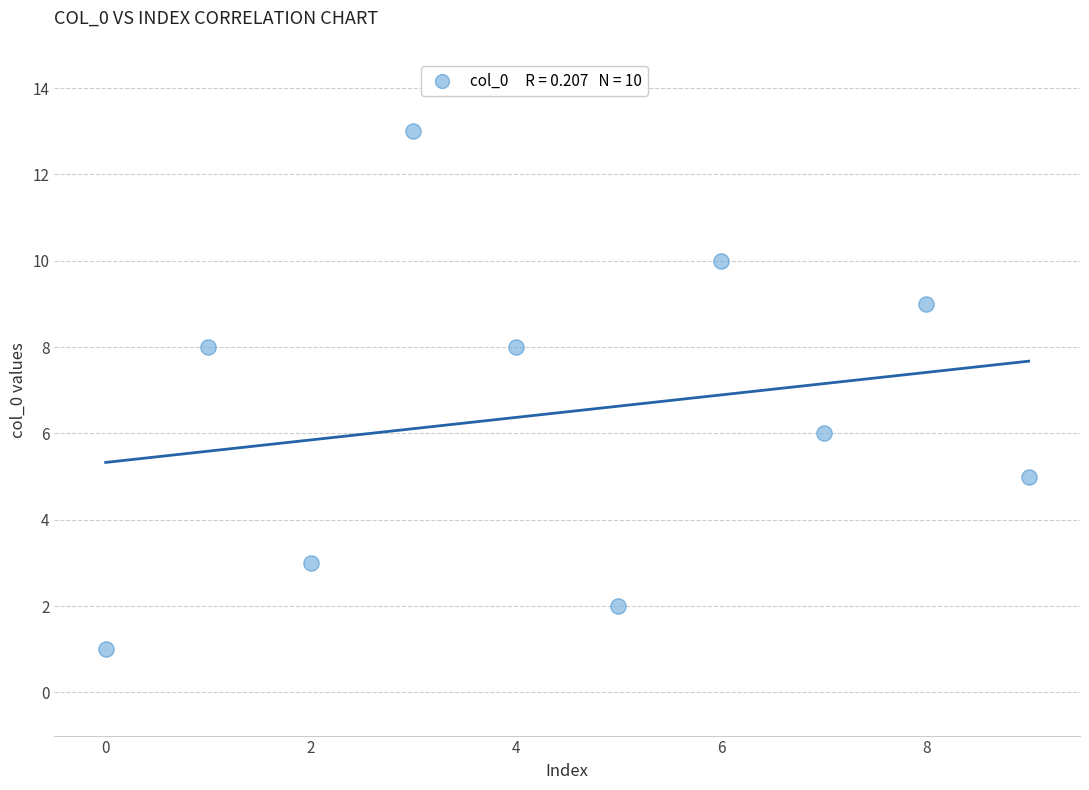

What is the range of Y values (max minus min)?

12